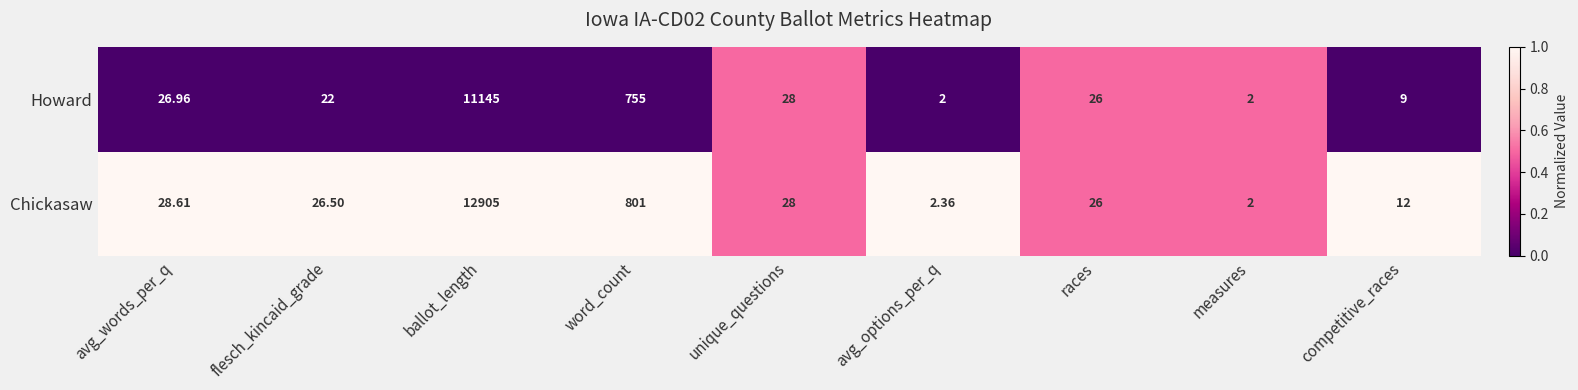

Which series changed the most between ballot_length and races?

Chickasaw